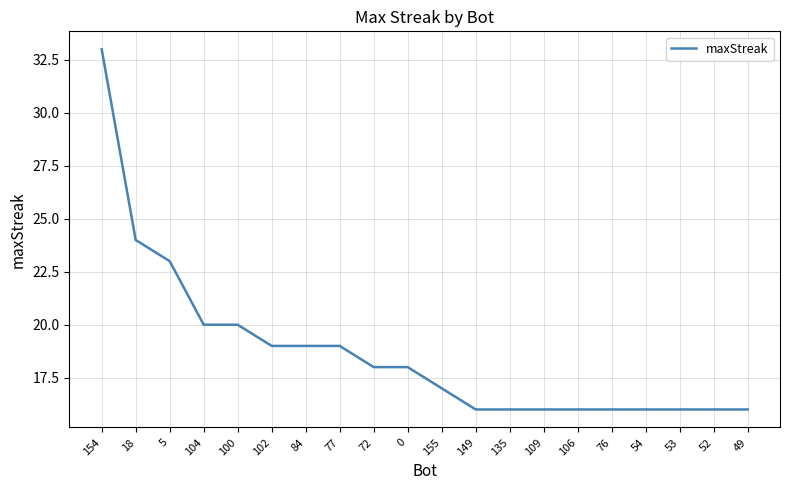

True or false: the data shows 16 at 76.

True